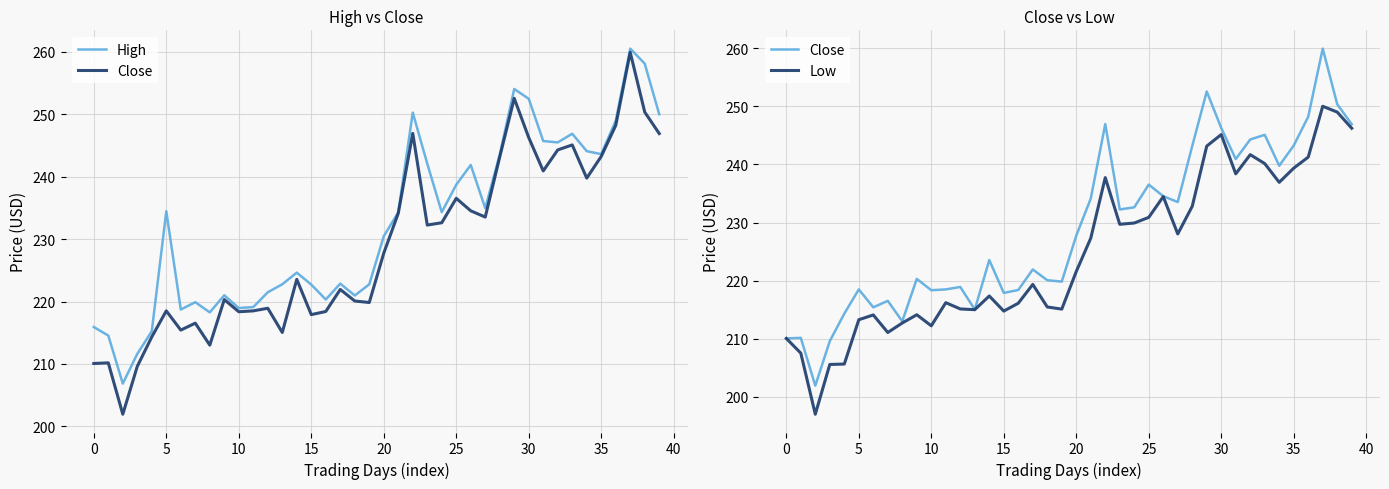

How many lines are shown in the chart?

3